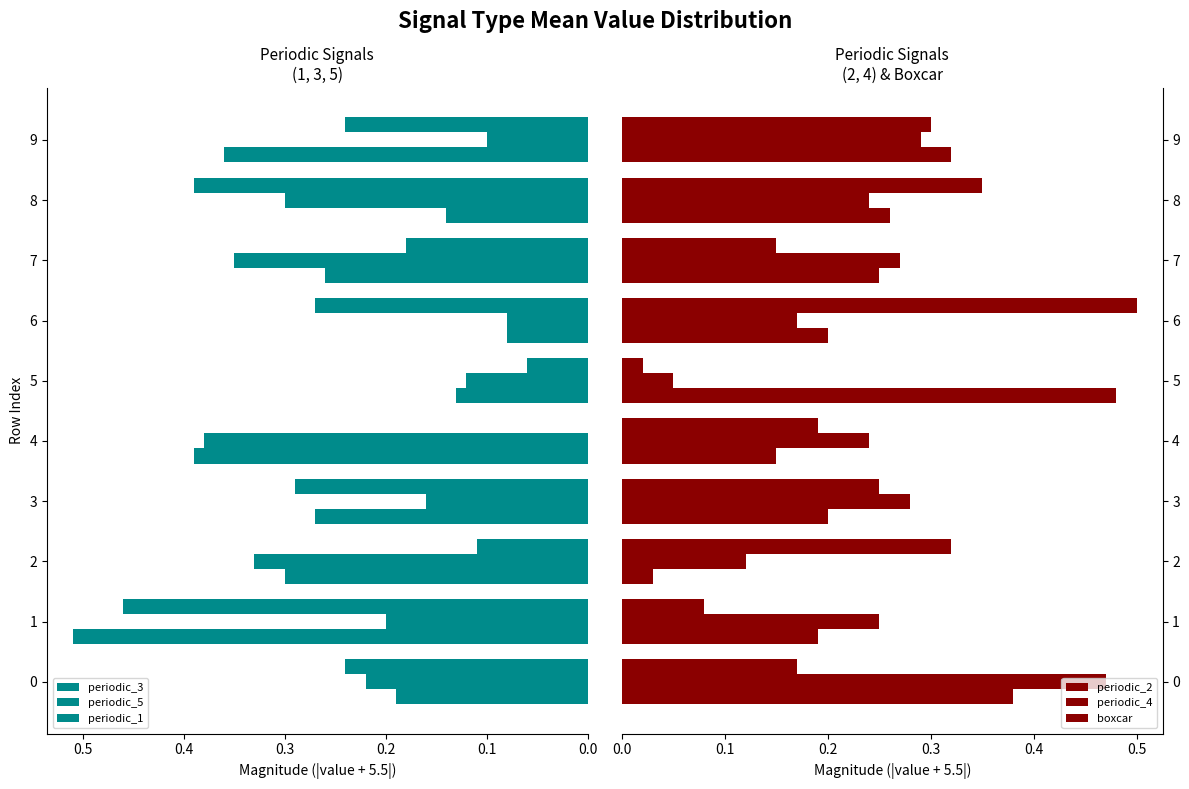

Which series changed the most between 5 and 7?

periodic_2